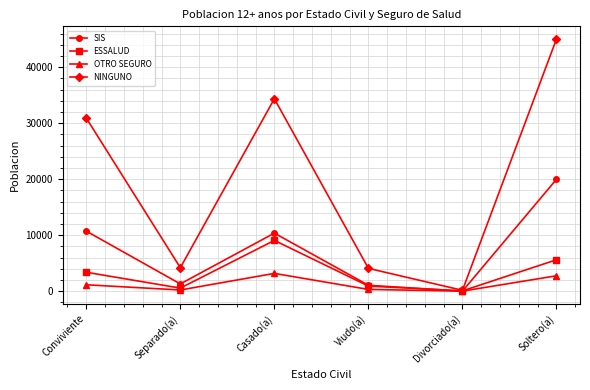

In SIS, how many points are higher than both neighbors (excluding endpoints)?

1